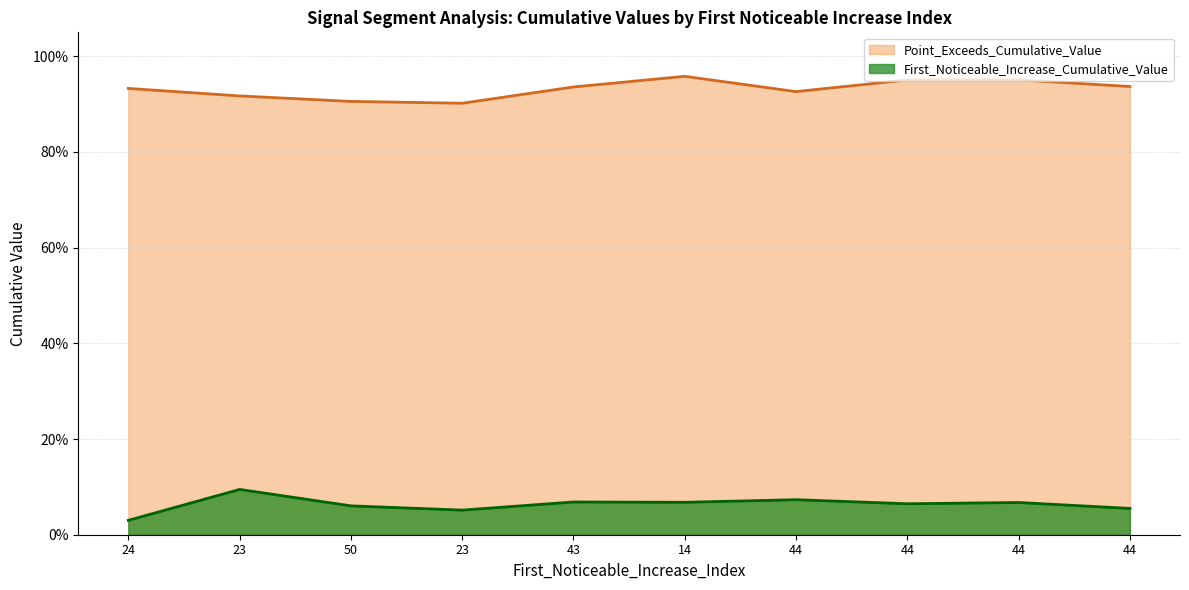

Between 24 and 14, which series saw the biggest shift?

First_Noticeable_Increase_Cumulative_Value